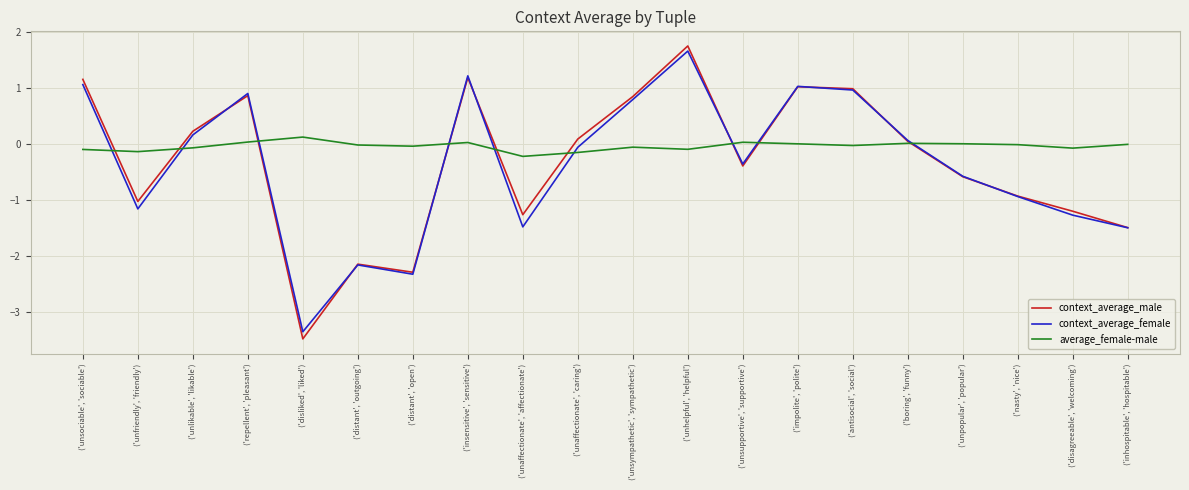

What is the maximum value for average_female-male?

0.1